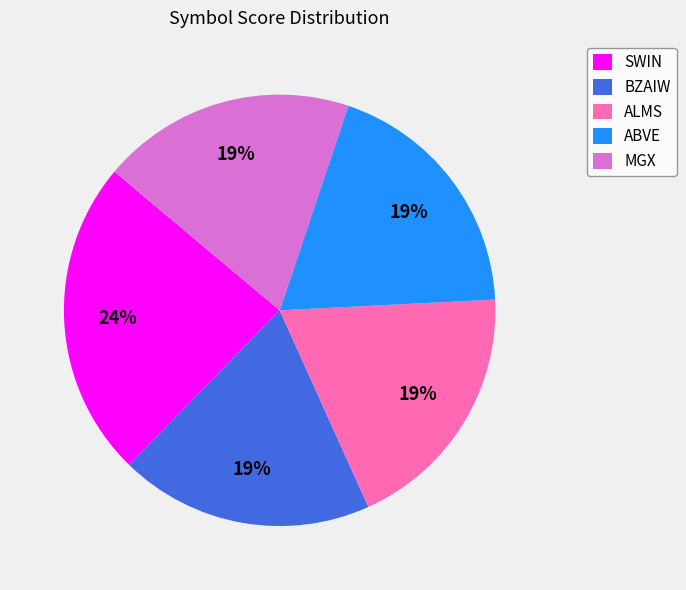

To the nearest percent, what percentage of the pie is BZAIW?

19%